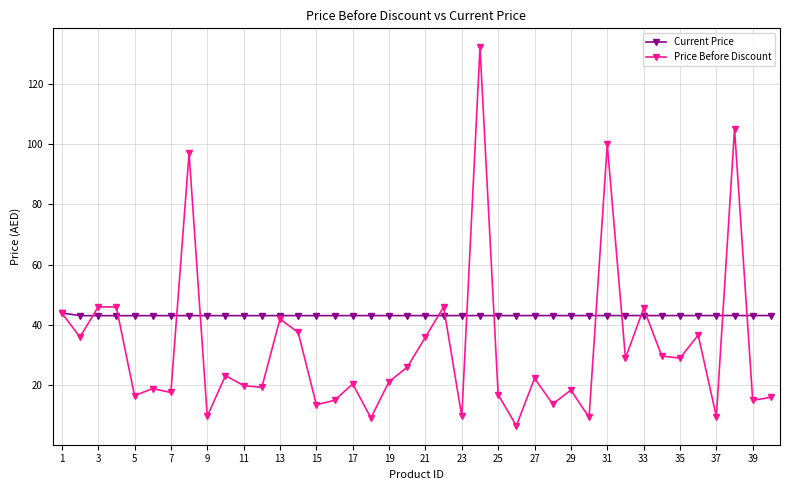

What is the maximum value shown in the chart?

132.2